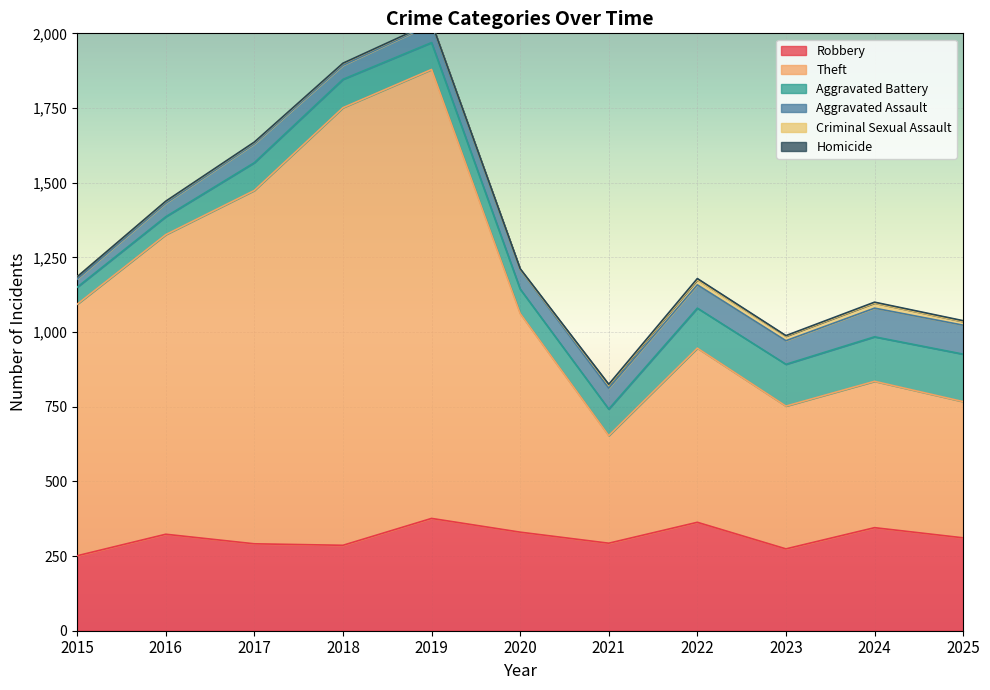

At which label is Theft closest to 931?

2016